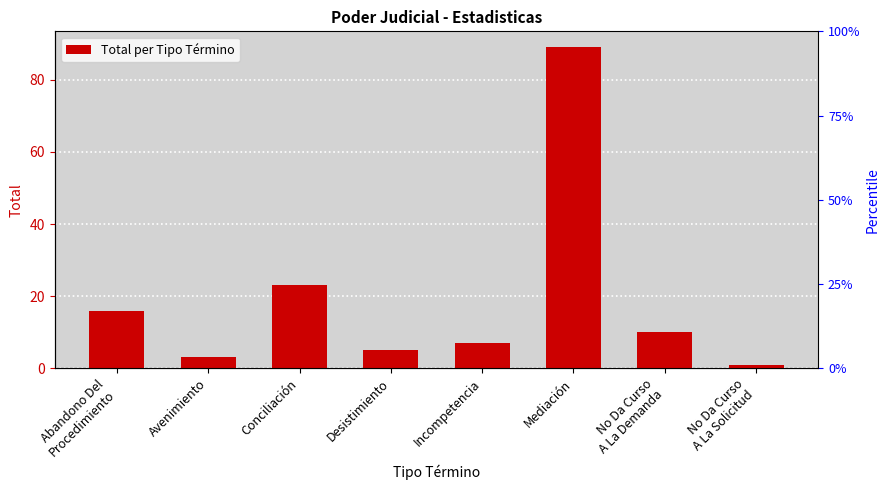

Reading left to right, list all the values displayed in this chart.

Abandono Del
Procedimiento=16	Avenimiento=3	Conciliación=23	Desistimiento=5	Incompetencia=7	Mediación=89	No Da Curso
A La Demanda=10	No Da Curso
A La Solicitud=1